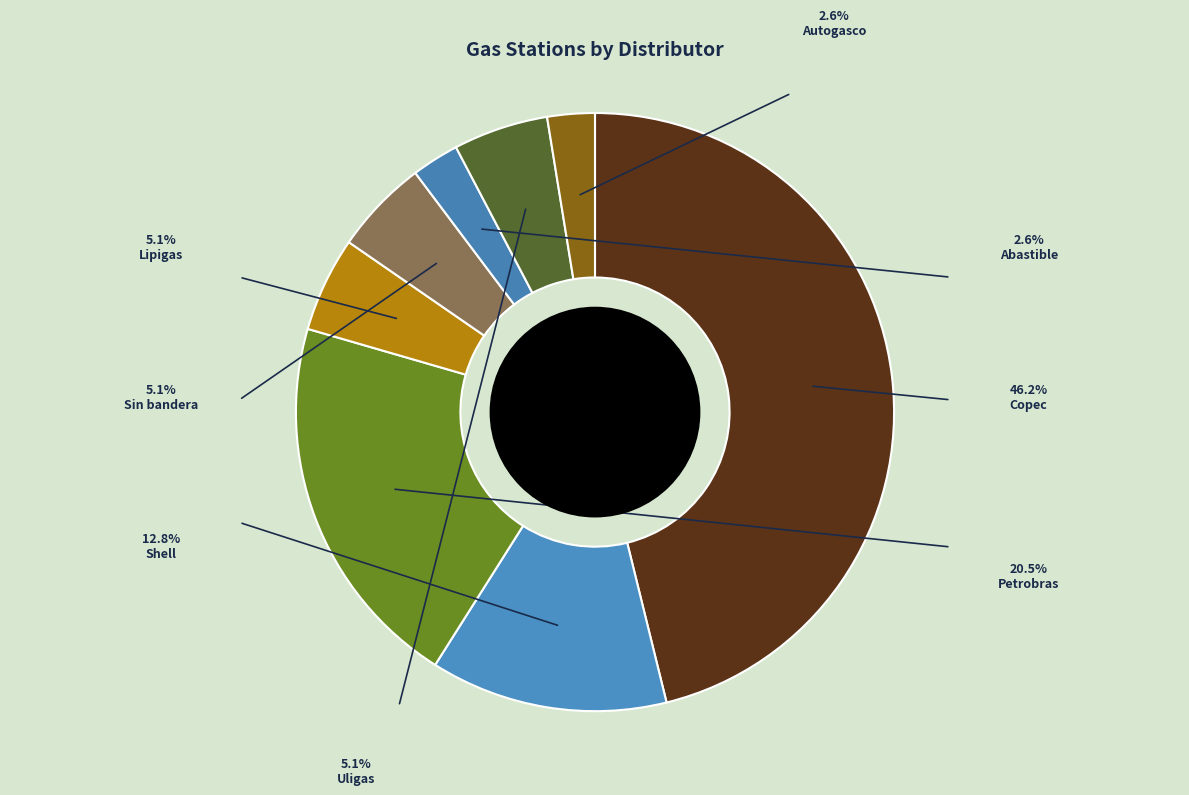

Does Copec account for over 50% of the chart?

No